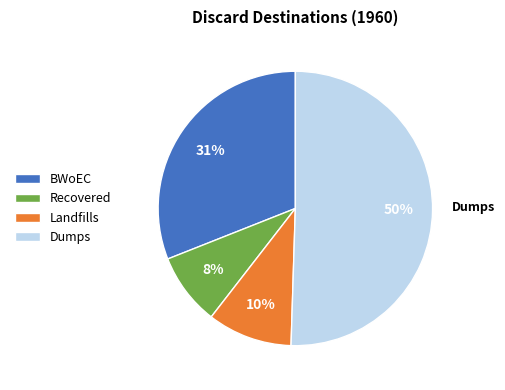

To the nearest percent, what is the difference between the largest and smallest slice percentages?

42%